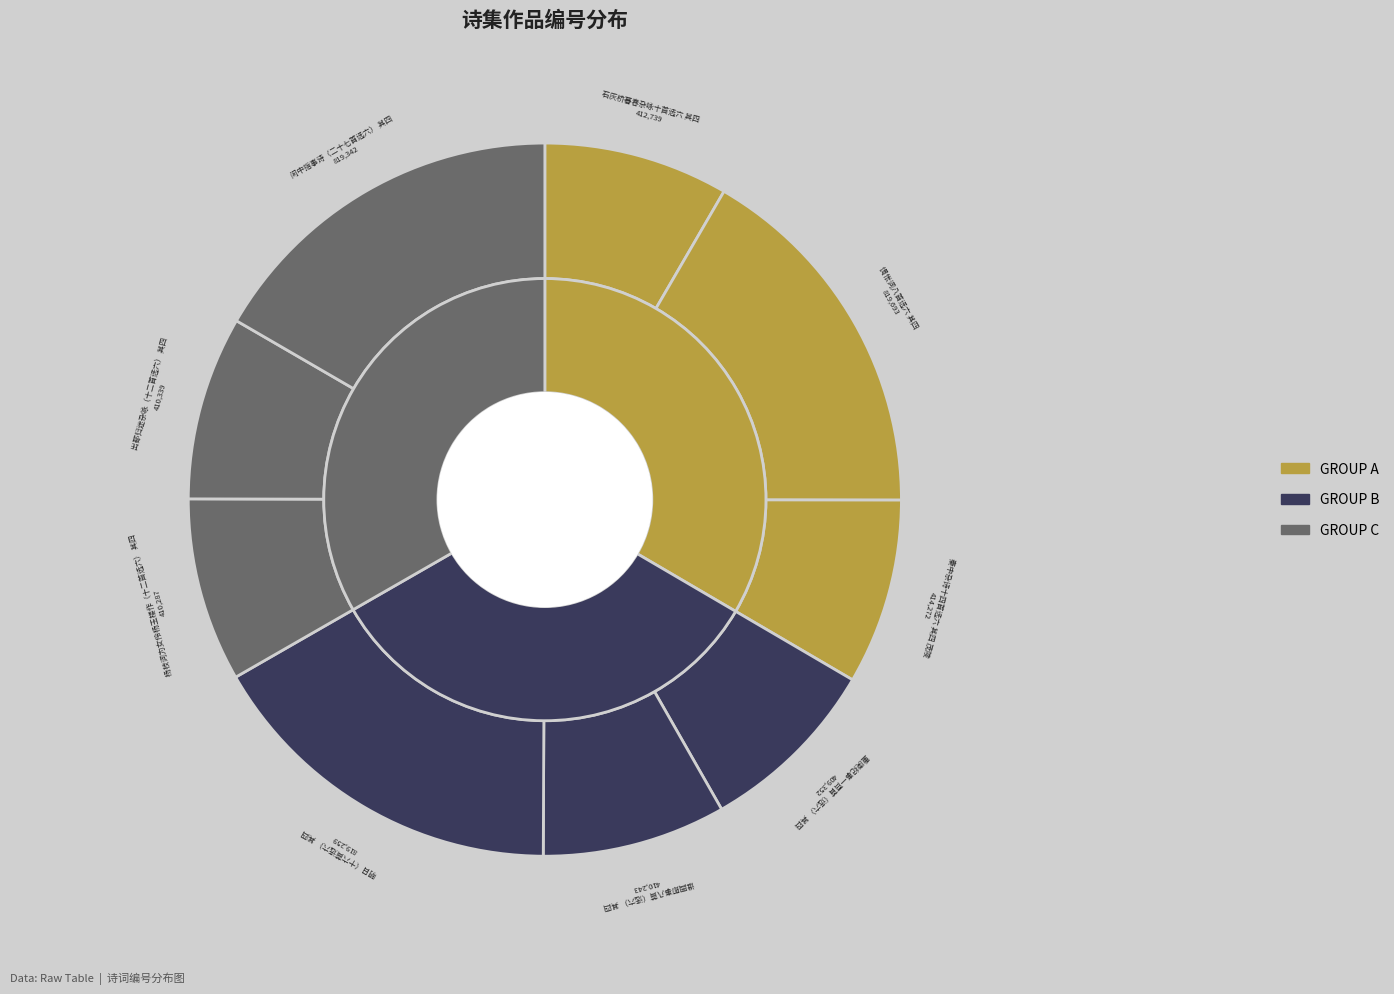

What percentage is the 秦中杂诗十四首选六 其四 茂陵 slice, to the nearest percent?

8%